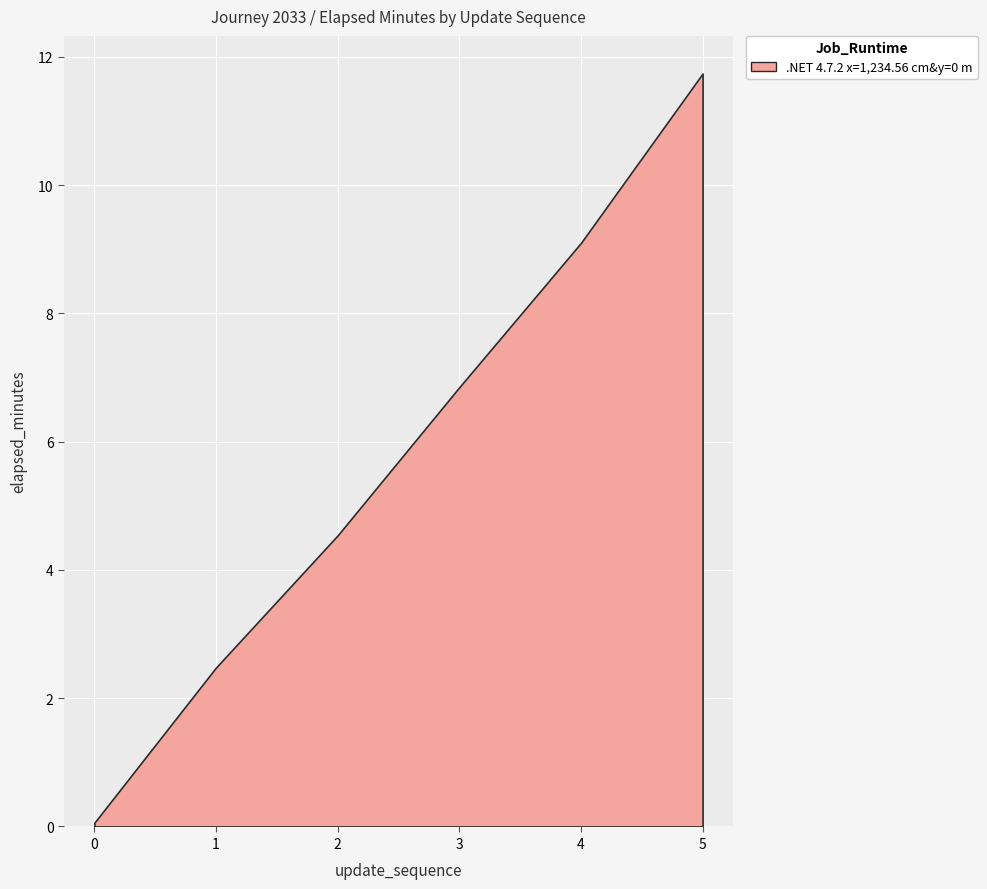

List the labels in order of value, largest first.

5, 4, 3, 2, 1, 0